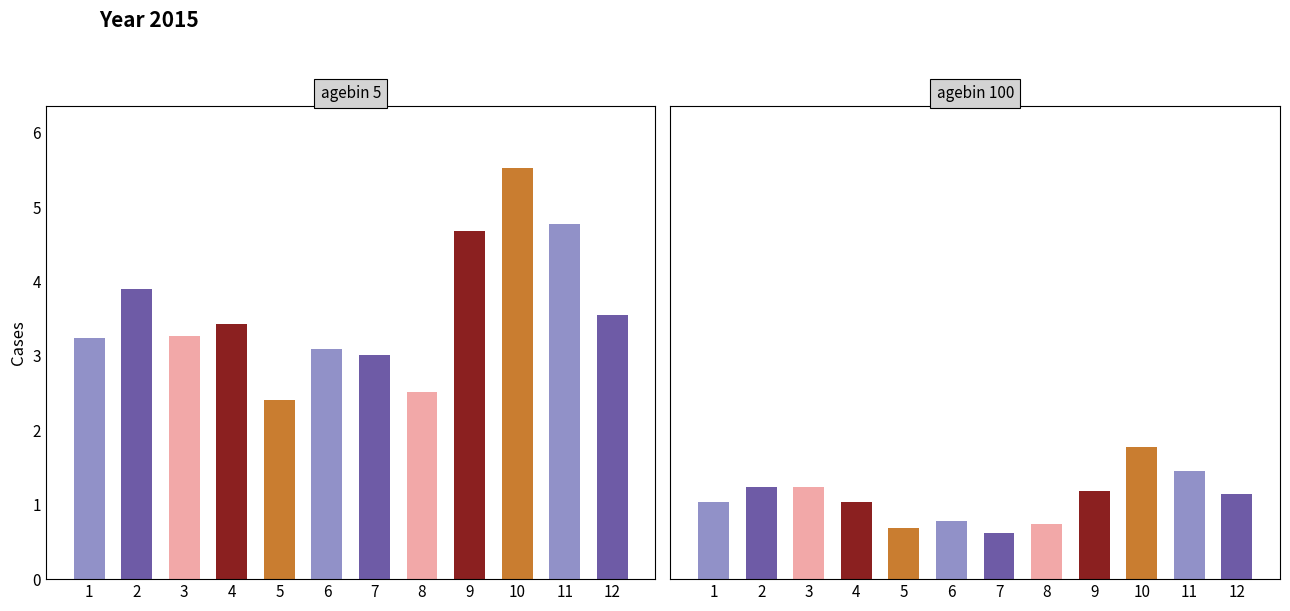

What are all the series names shown in the legend?

agebin 5, agebin 100